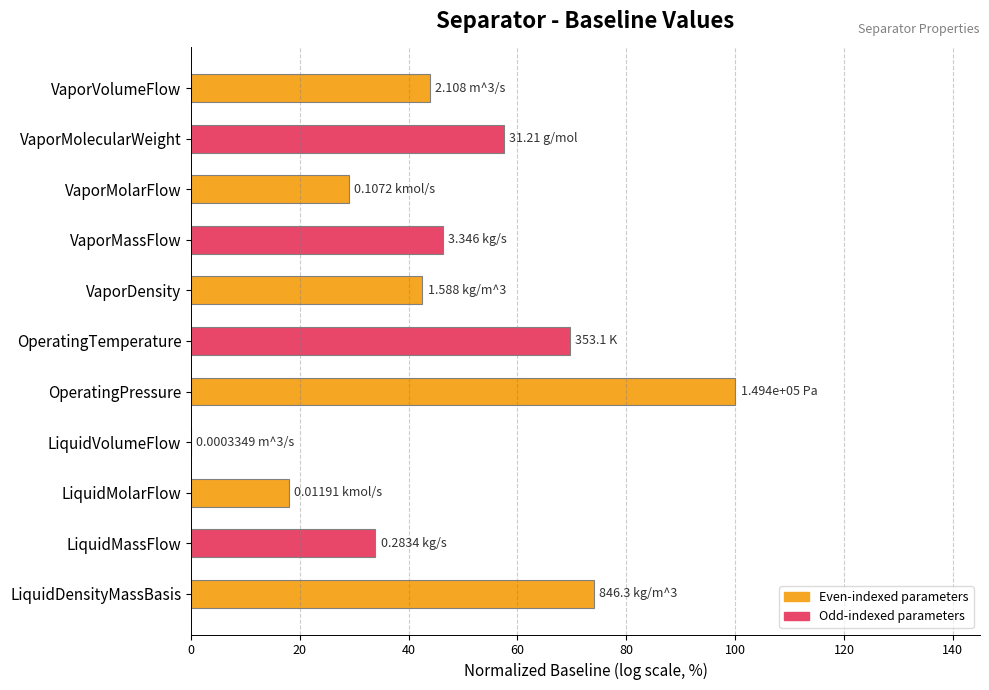

Between VaporMassFlow and LiquidMolarFlow, which is larger?

VaporMassFlow